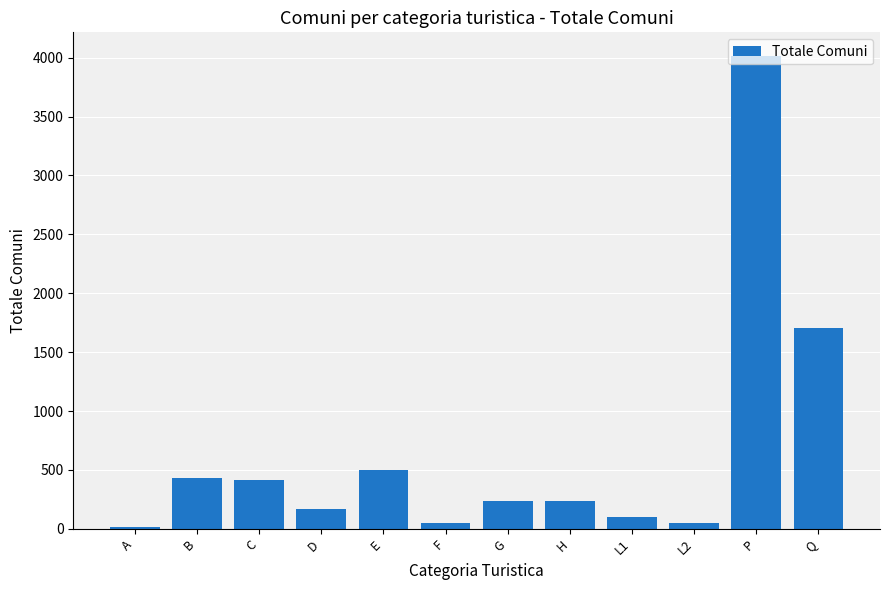

Count the number of categories in the chart.

12